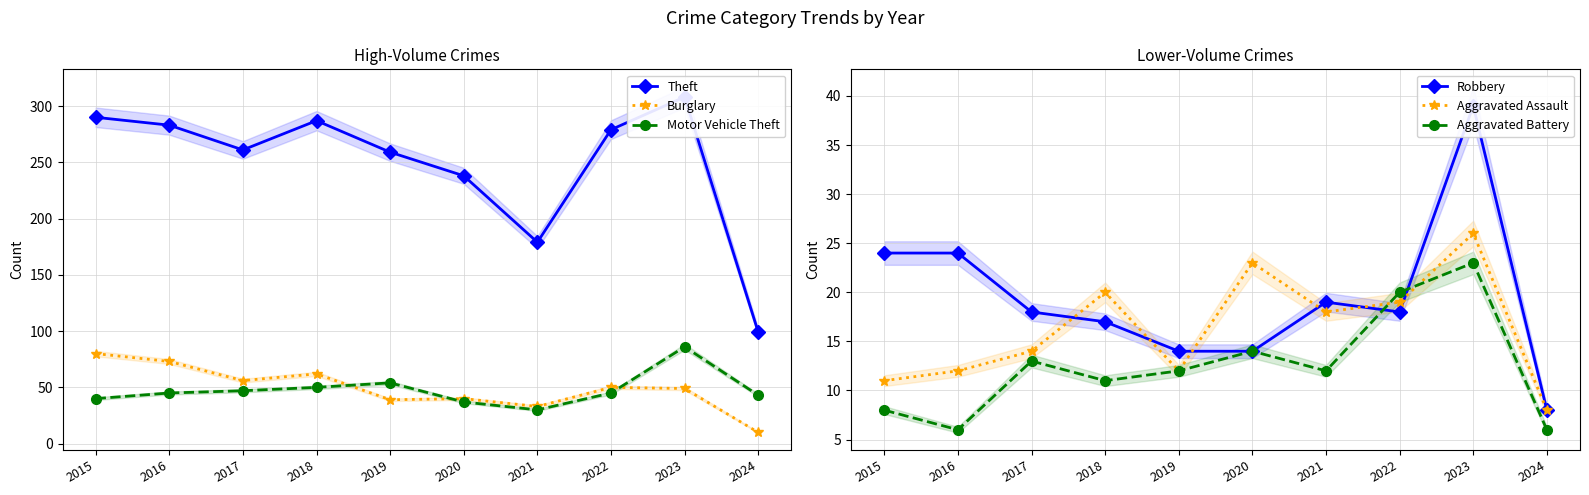

Reading left to right, what are all the values shown in this chart?

Theft: 290	283	261	287	259	238	179	279	308	99
Burglary: 80	73	56	62	39	40	33	50	49	10
Motor Vehicle Theft: 40	45	47	50	54	37	30	45	86	43
Robbery: 24	24	18	17	14	14	19	18	39	8
Aggravated Assault: 11	12	14	20	12	23	18	19	26	8
Aggravated Battery: 8	6	13	11	12	14	12	20	23	6